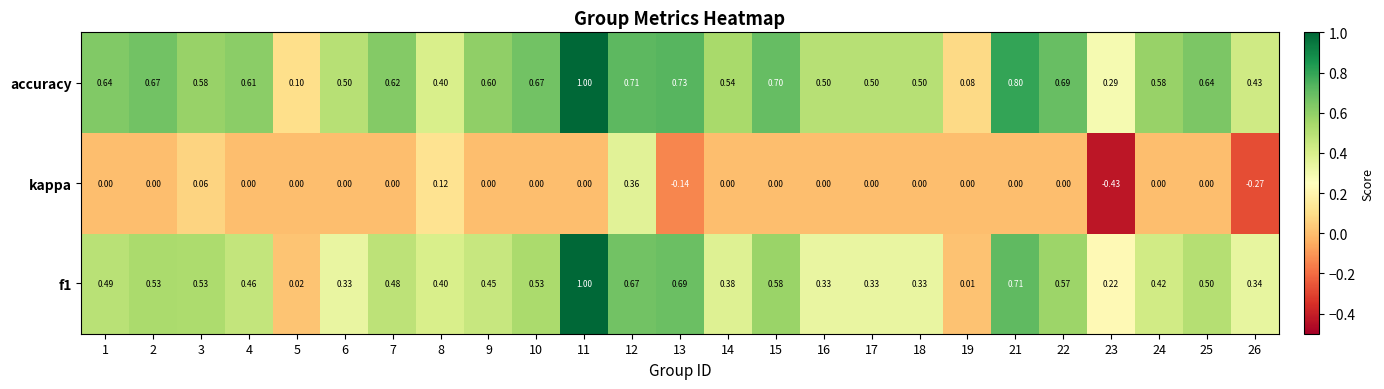

Is the value of f1 at 4 greater than the value of accuracy at 7?

No